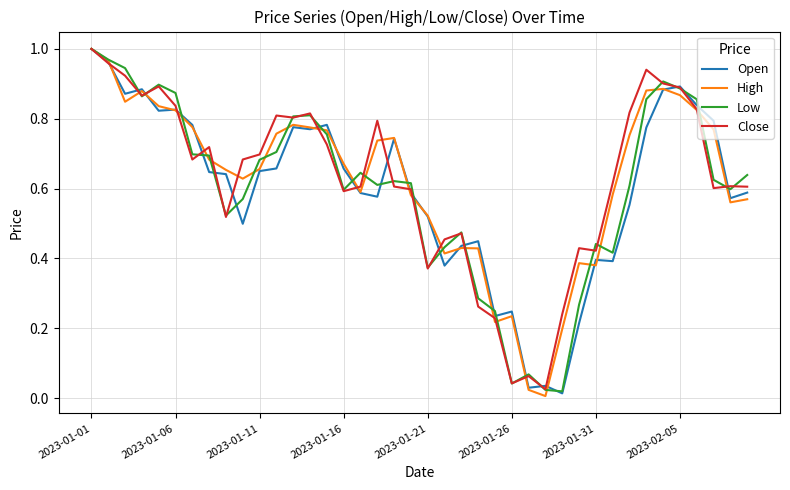

What is the maximum value for Close?

1.0